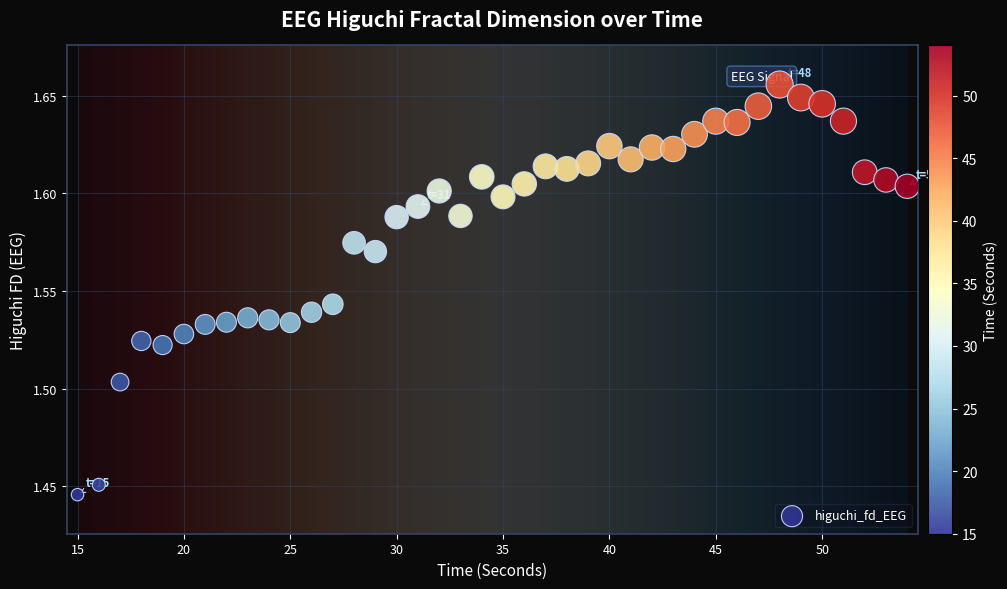

What is the range of X values (max minus min)?

39.0